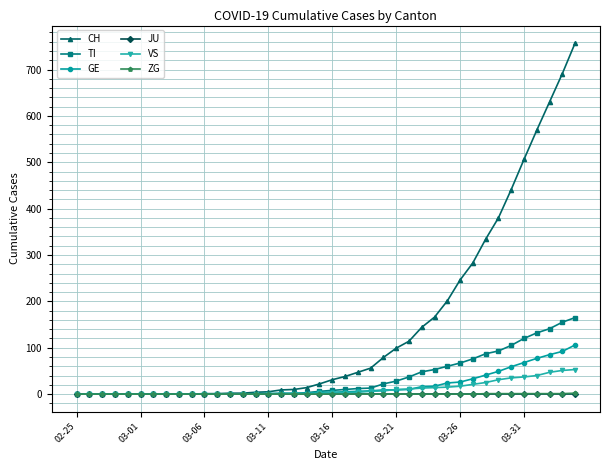

Which series has the largest range (max minus min)?

CH